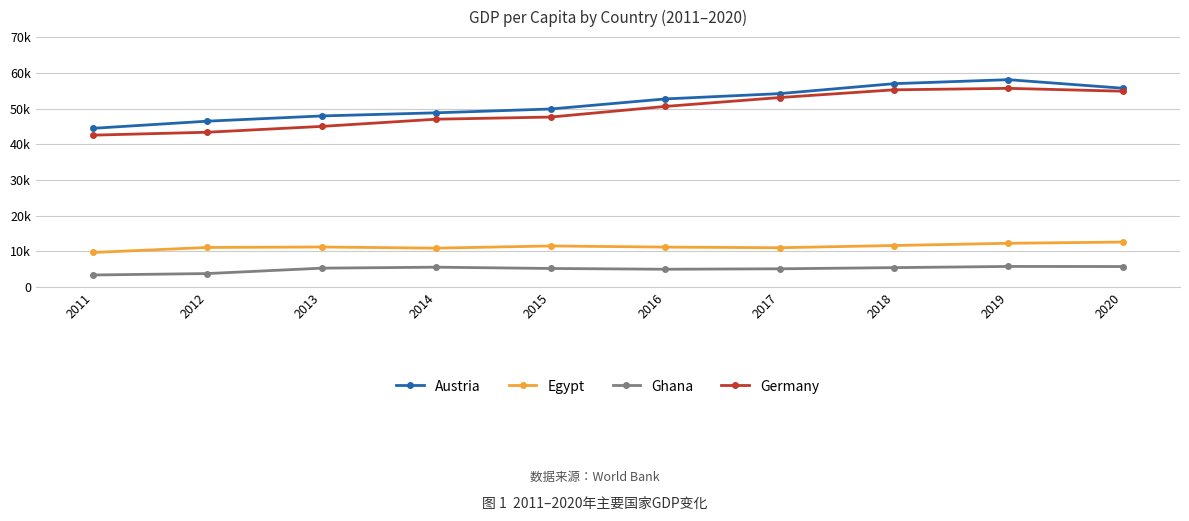

Read the Austria value at 2019.

58076.3